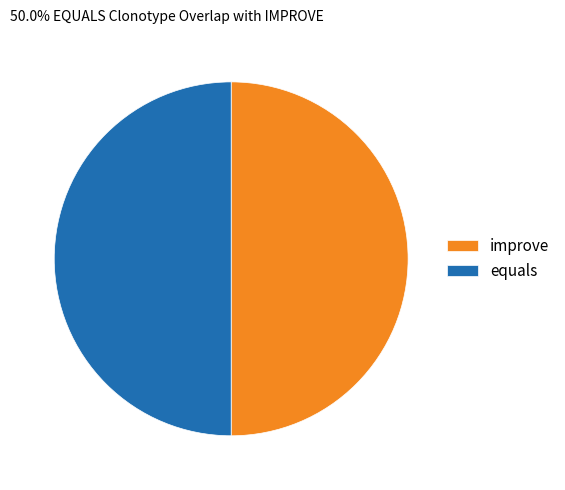

Do equals and improve together represent more than half of the pie?

Yes